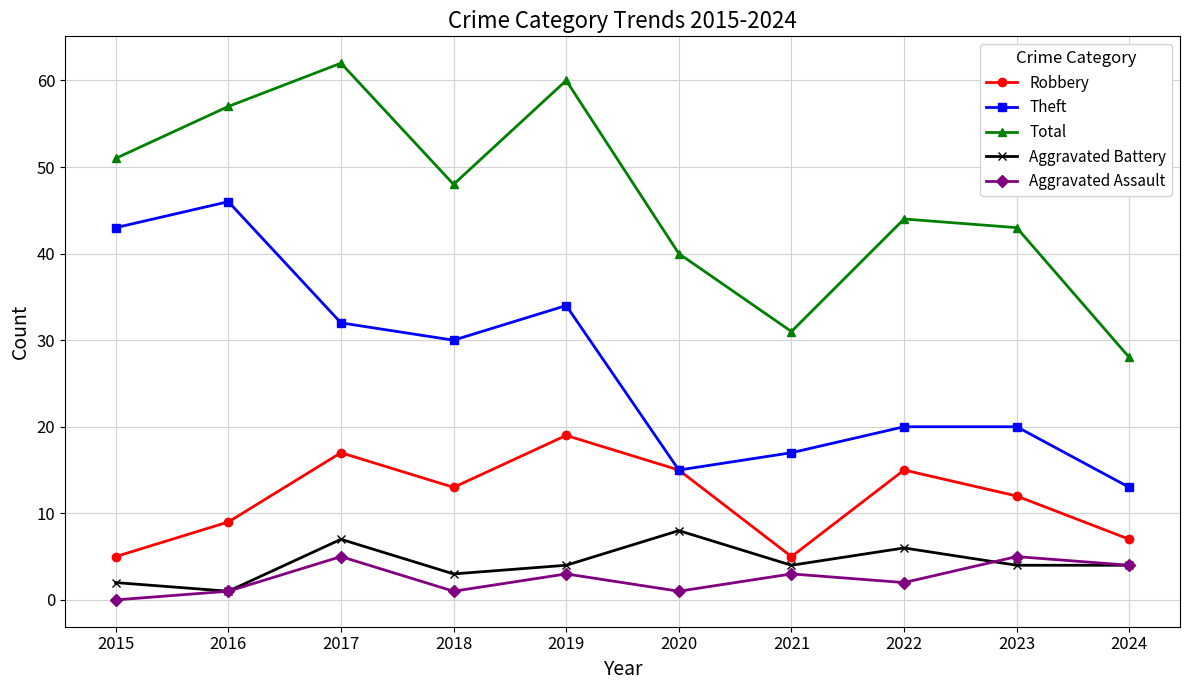

At which label does Aggravated Assault first exceed 3?

2017